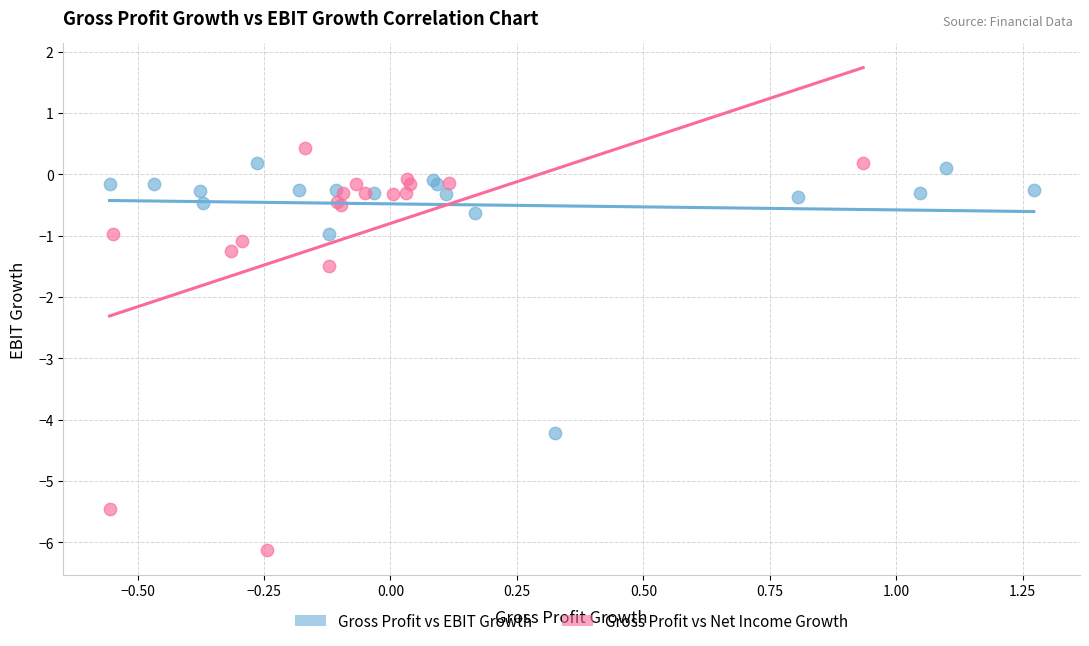

Which series has the widest spread of Y values?

Gross Profit vs Net Income Growth